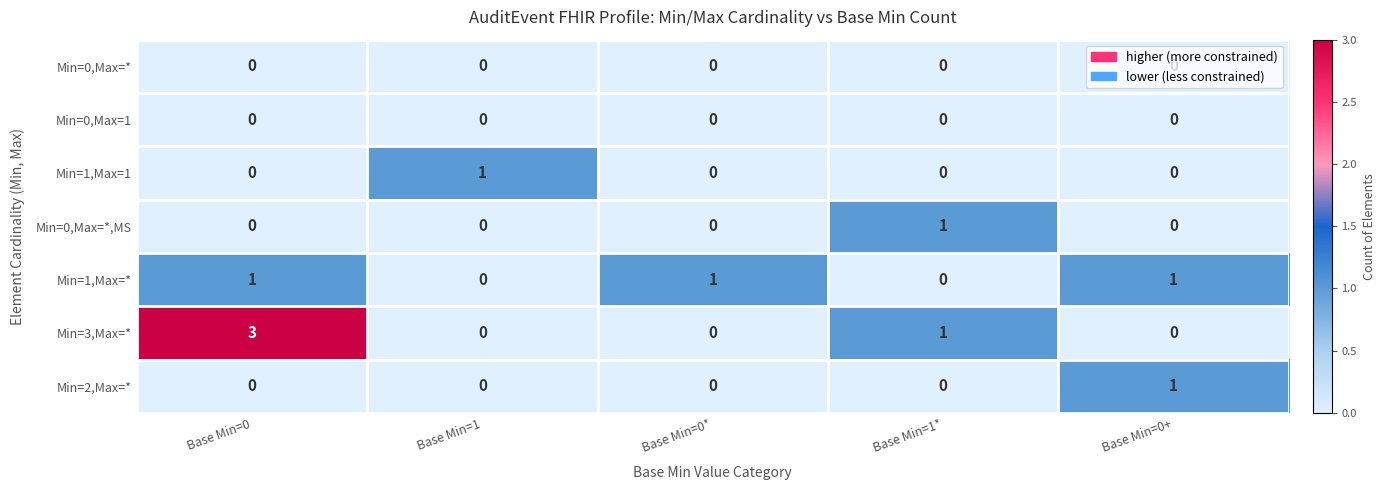

What is the maximum value shown in the chart?

3